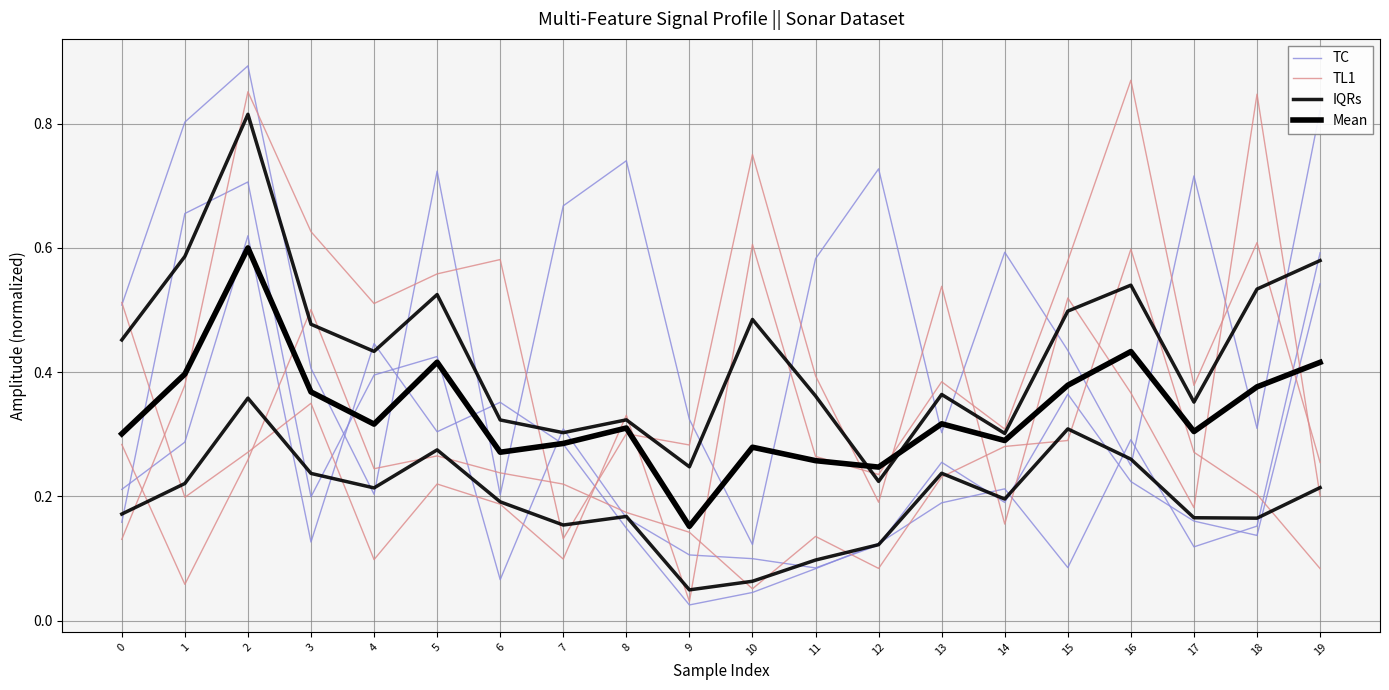

Reading left to right, list all the values displayed in this chart.

TC: 0.2	0.3	0.6	0.1	0.4	0.3	0.4	0.3	0.1	0.0	0.0	0.1	0.1	0.2	0.2	0.1	0.3	0.1	0.2	0.6
TL1: 0.3	0.1	0.3	0.5	0.2	0.3	0.2	0.2	0.2	0.1	0.1	0.1	0.1	0.2	0.3	0.3	0.6	0.3	0.2	0.1
IQRs: 0.2	0.2	0.4	0.2	0.2	0.3	0.2	0.2	0.2	0.0	0.1	0.1	0.1	0.2	0.2	0.3	0.3	0.2	0.2	0.2
Mean: 0.3	0.4	0.6	0.4	0.3	0.4	0.3	0.3	0.3	0.2	0.3	0.3	0.2	0.3	0.3	0.4	0.4	0.3	0.4	0.4